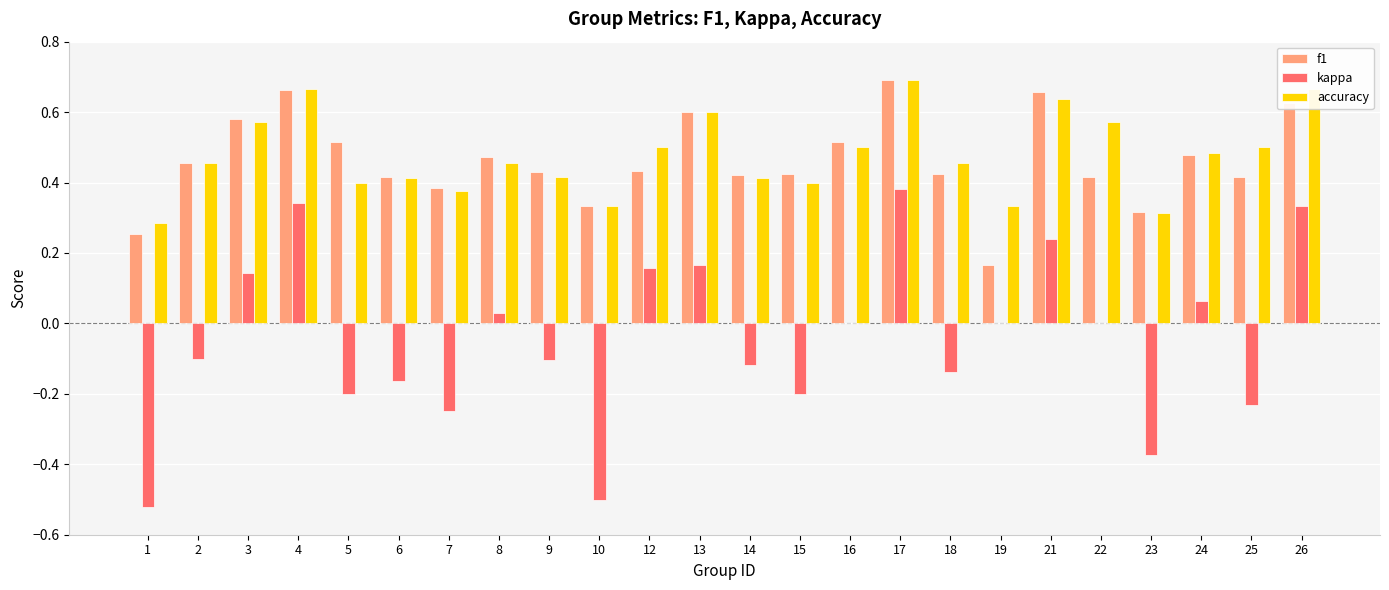

Which category has the highest value across all series?

17